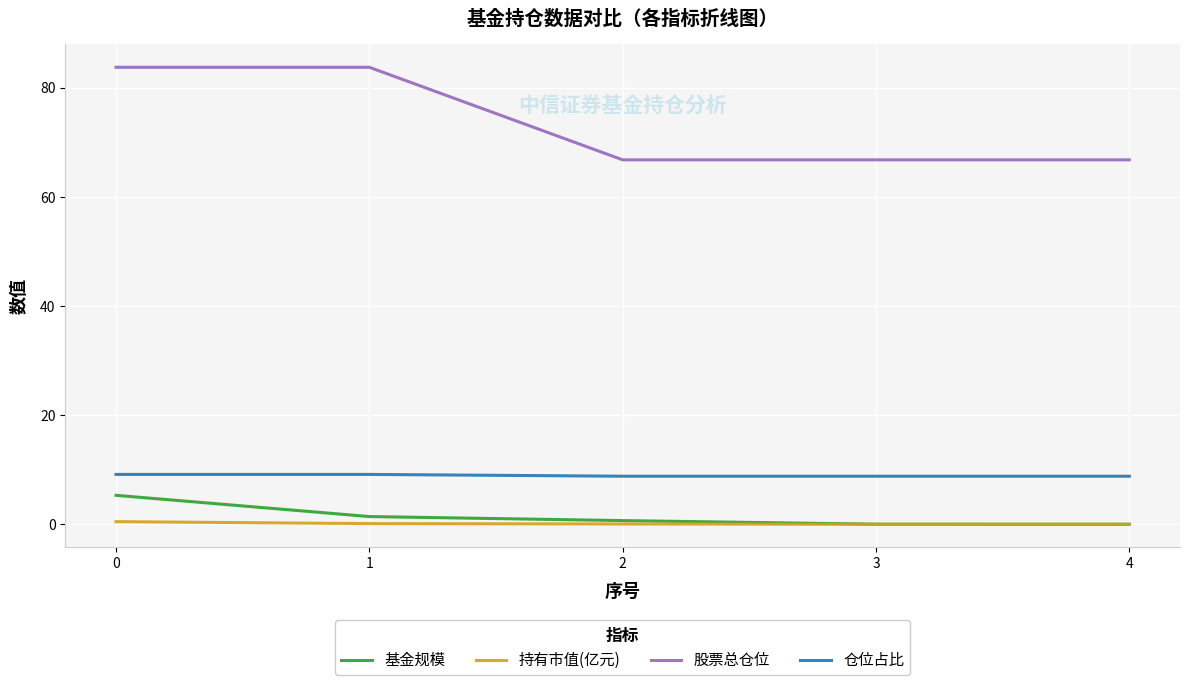

Which series has the widest spread of values?

股票总仓位